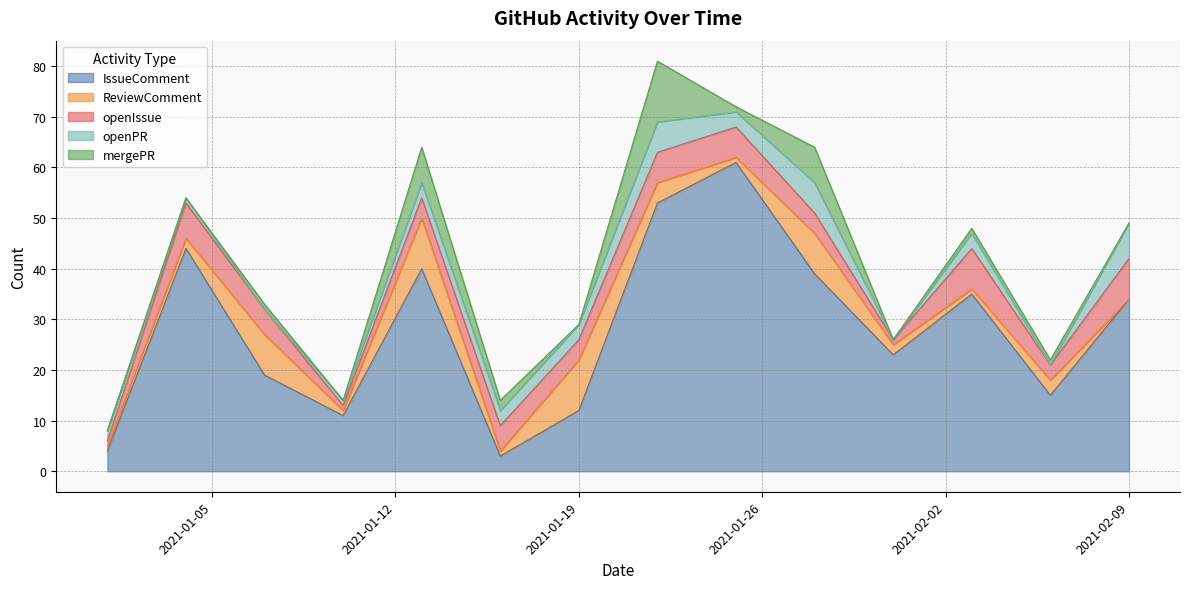

True or false: mergePR and openIssue intersect in this chart.

True